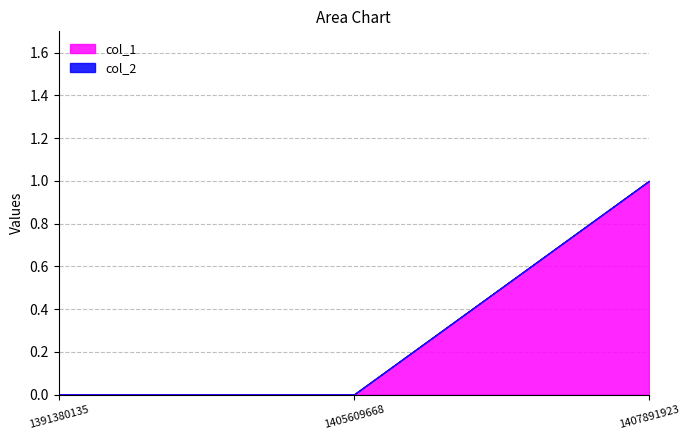

Where is the data nearest to the value 0?

1391380135